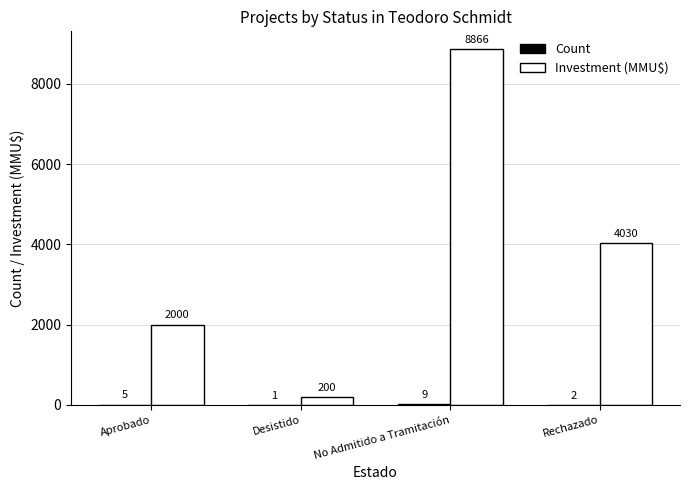

Which series changed the most between Aprobado and Rechazado?

Investment (MMU$)